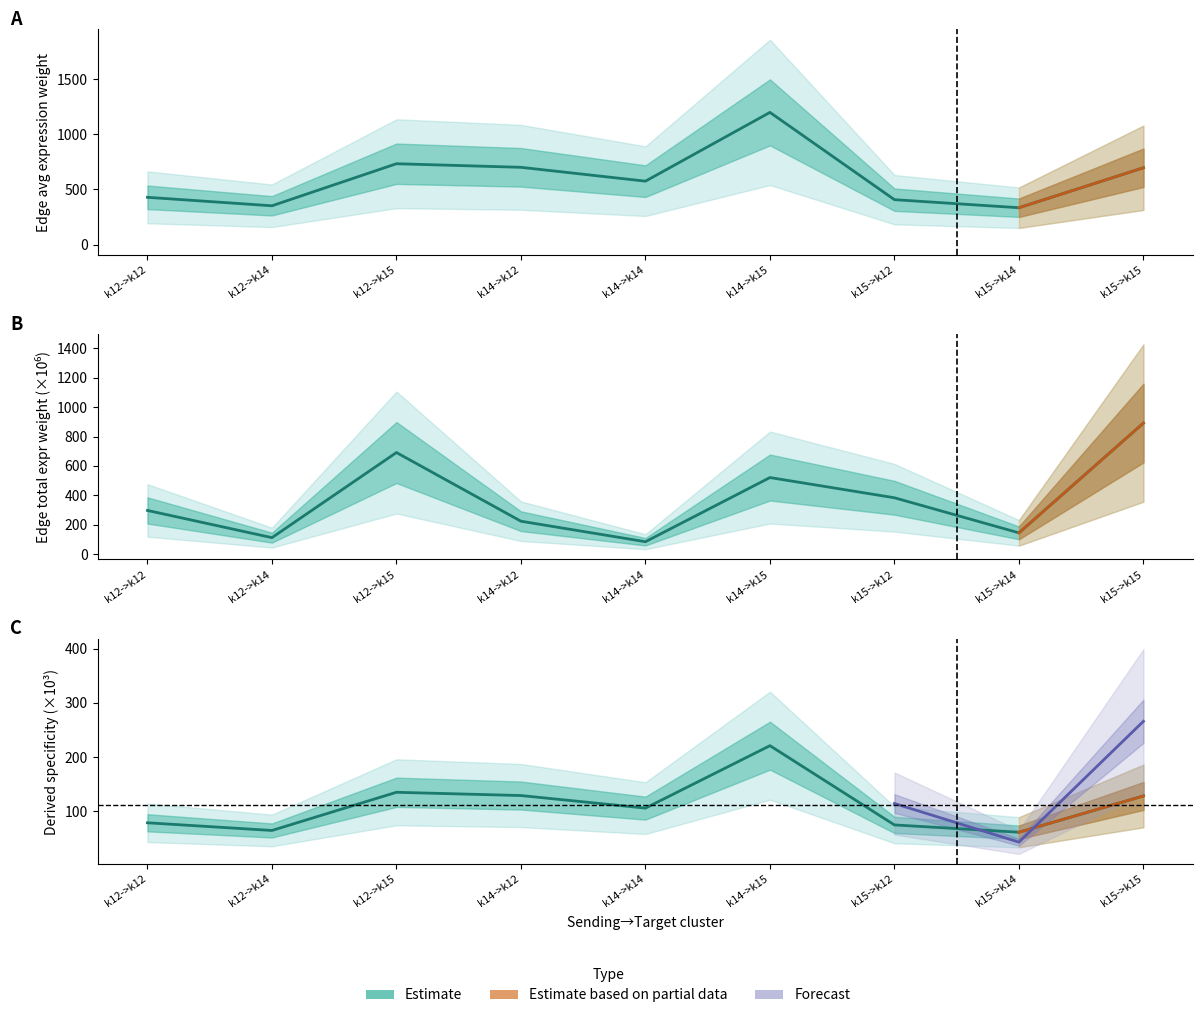

Reading left to right, list all the values displayed in this chart.

Edge average expression weight: k12->k12=428.6	k12->k14=351.7	k12->k15=733.6	k14->k12=701.0	k14->k14=575.3	k14->k15=1199.8	k15->k12=407.2	k15->k14=334.1	k15->k15=696.9
Edge total expression weight (scaled): k12->k12=297.4	k12->k14=112.5	k12->k15=691.1	k14->k12=224.2	k14->k14=84.8	k14->k15=521.1	k15->k12=383.6	k15->k14=145.1	k15->k15=891.4
Edge avg expr derived specificity (x1000): k12->k12=79.0	k12->k14=64.8	k12->k15=135.1	k14->k12=129.1	k14->k14=106.0	k14->k15=221.0	k15->k12=75.0	k15->k14=61.6	k15->k15=128.4